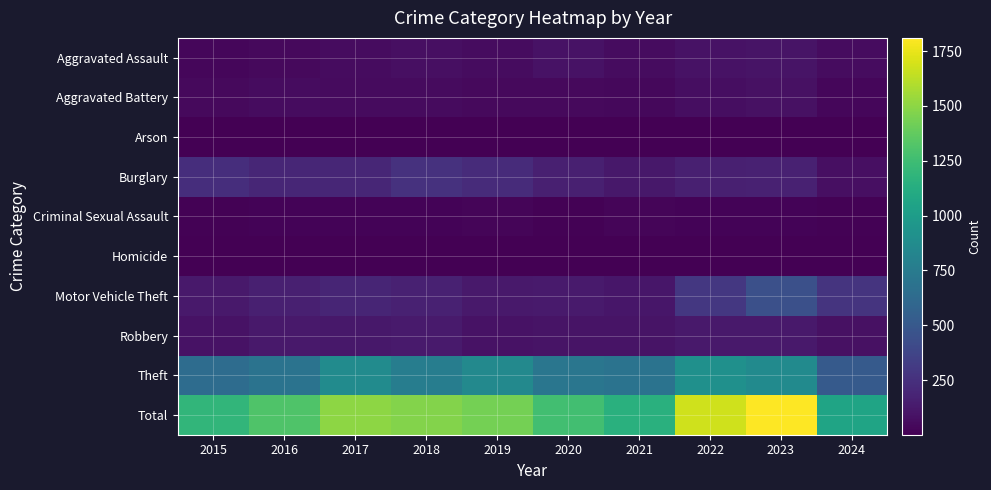

At which category is the sum across all series the highest?

2023